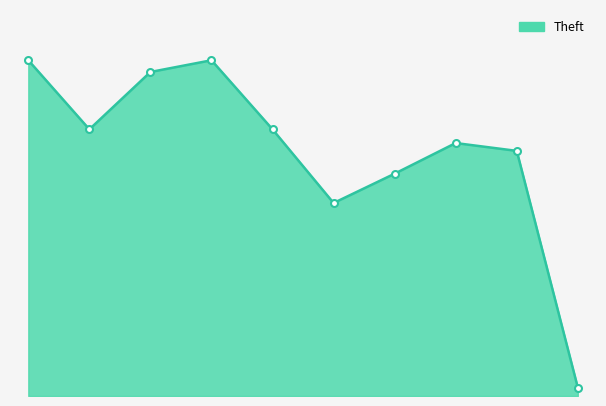

What is the smallest value displayed?

13